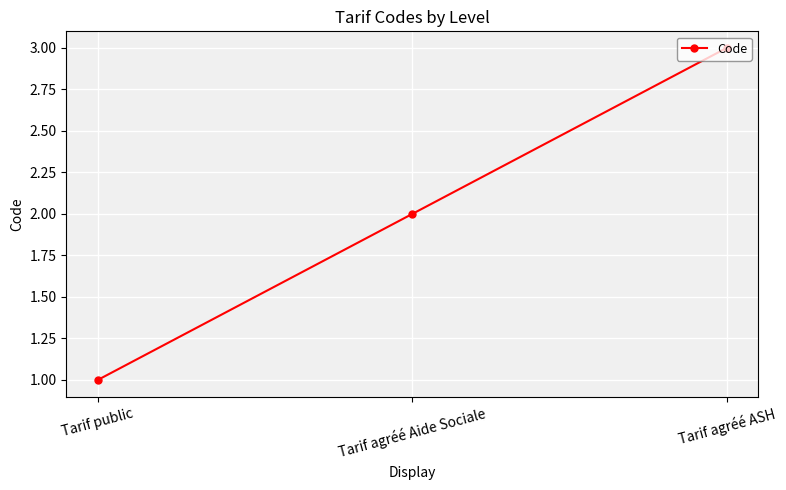

What position from the right is Tarif public?

3